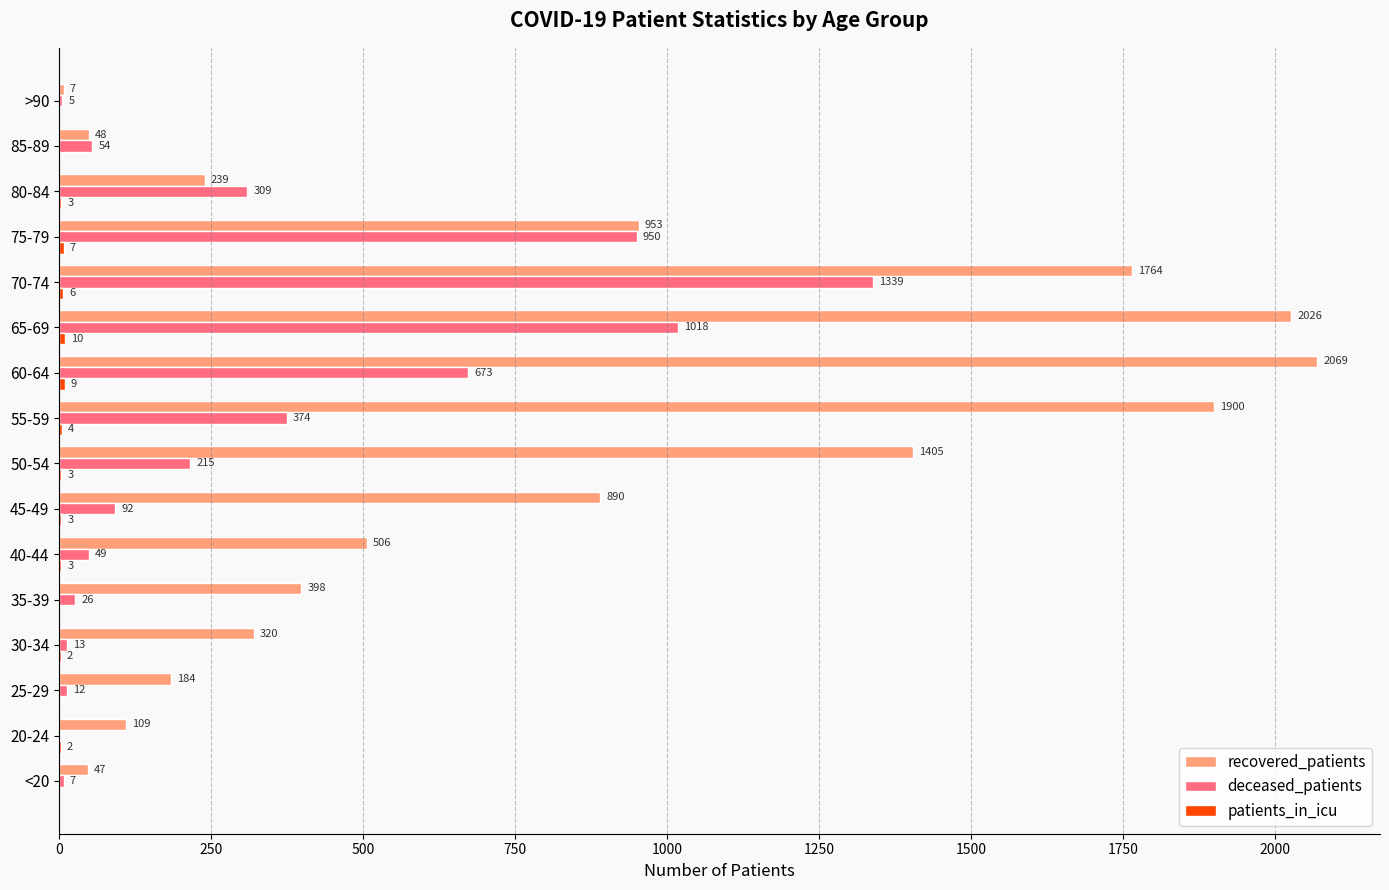

At which label is deceased_patients closest to 669?

60-64